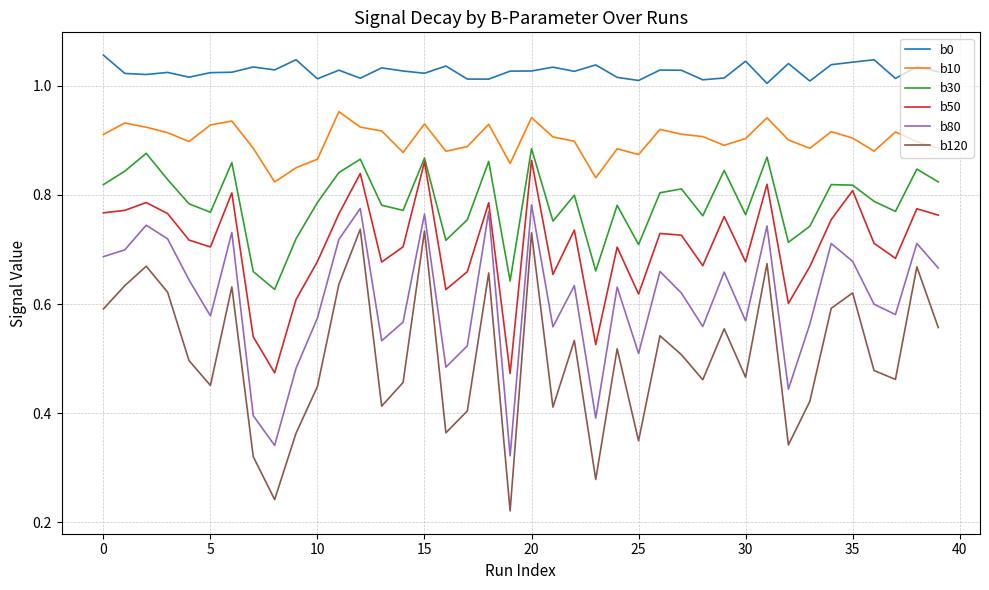

True or false: b30 and b10 intersect in this chart.

False